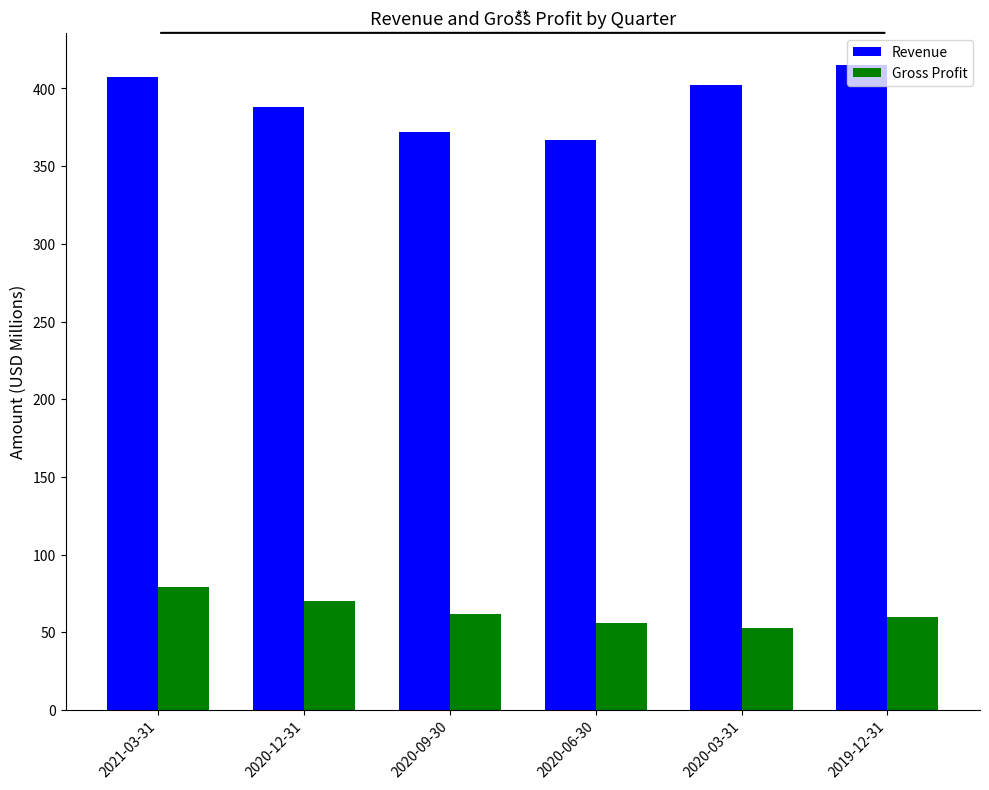

At how many categories does at least one series exceed 111?

6